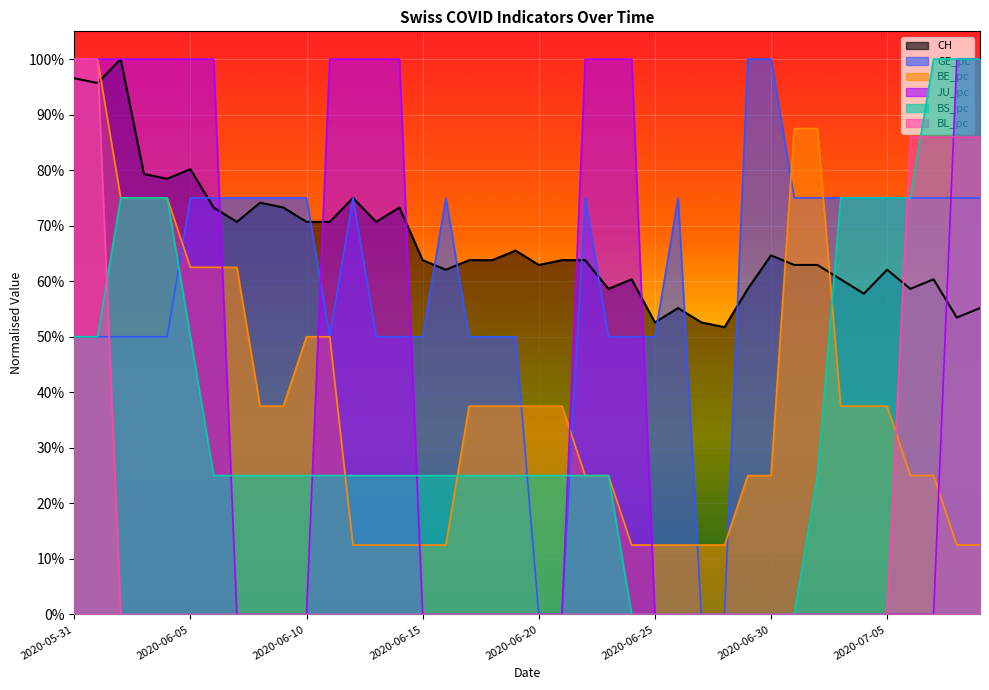

True or false: BS_pc has more than 1 points higher than both neighbors.

False